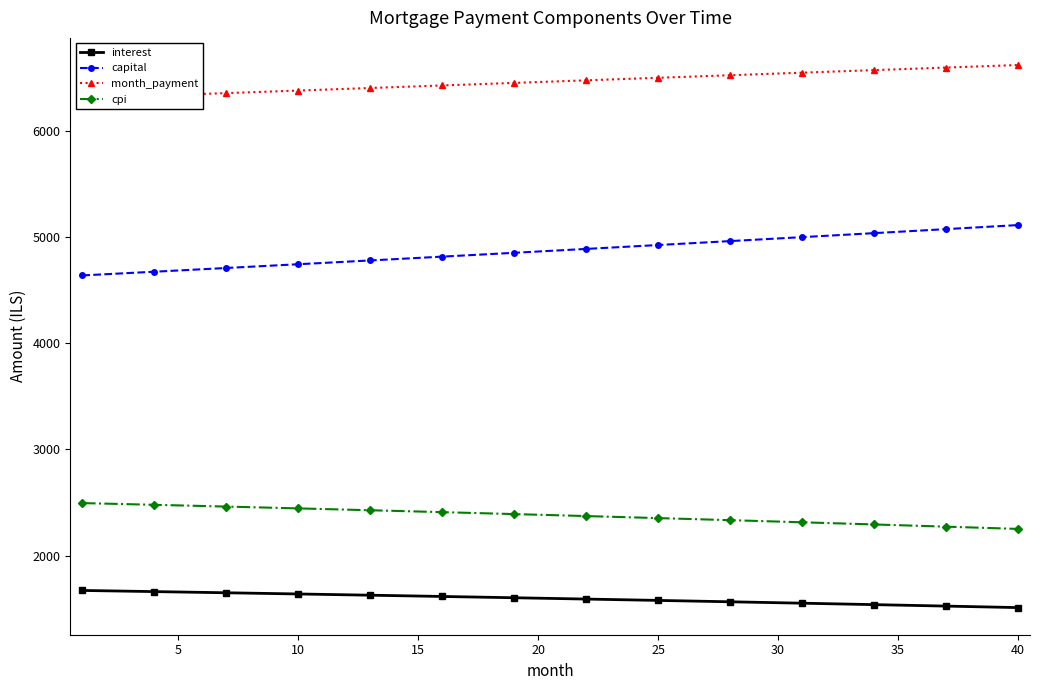

True or false: interest and capital intersect in this chart.

False